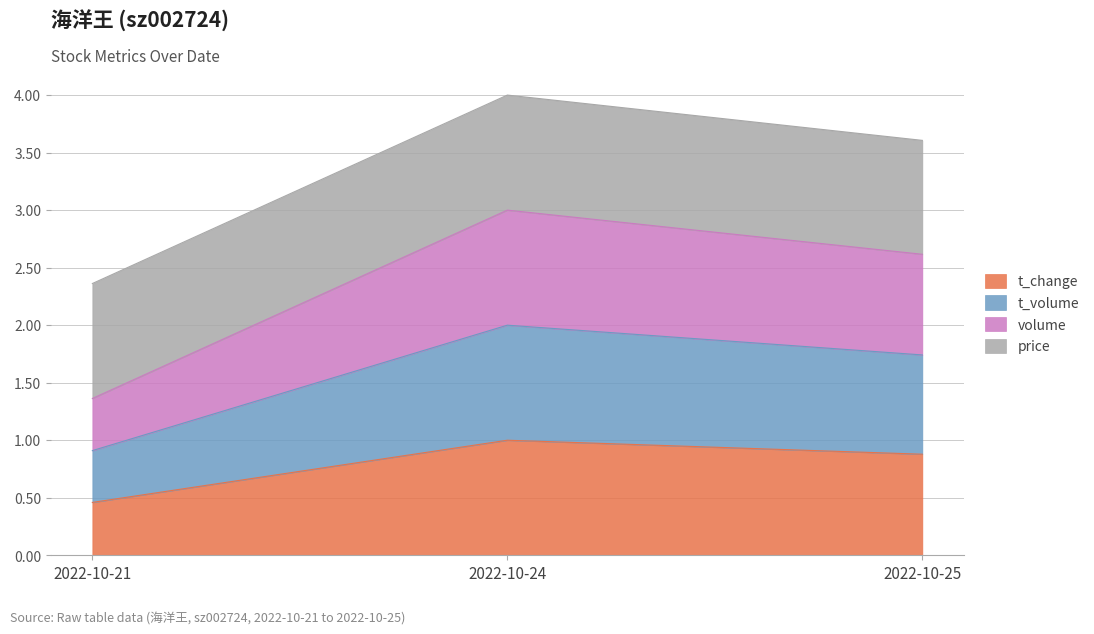

Is the value of t_change at 2022-10-25 greater than the value of t_volume at 2022-10-24?

No